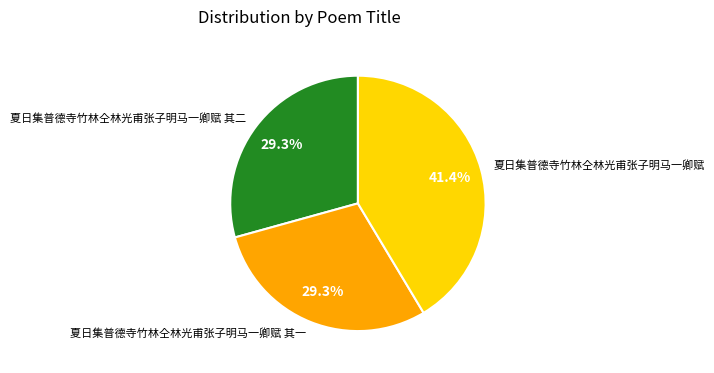

Is it true that 夏日集普德寺竹林仝林光甫张子明马一卿赋 is 53% of the pie?

False